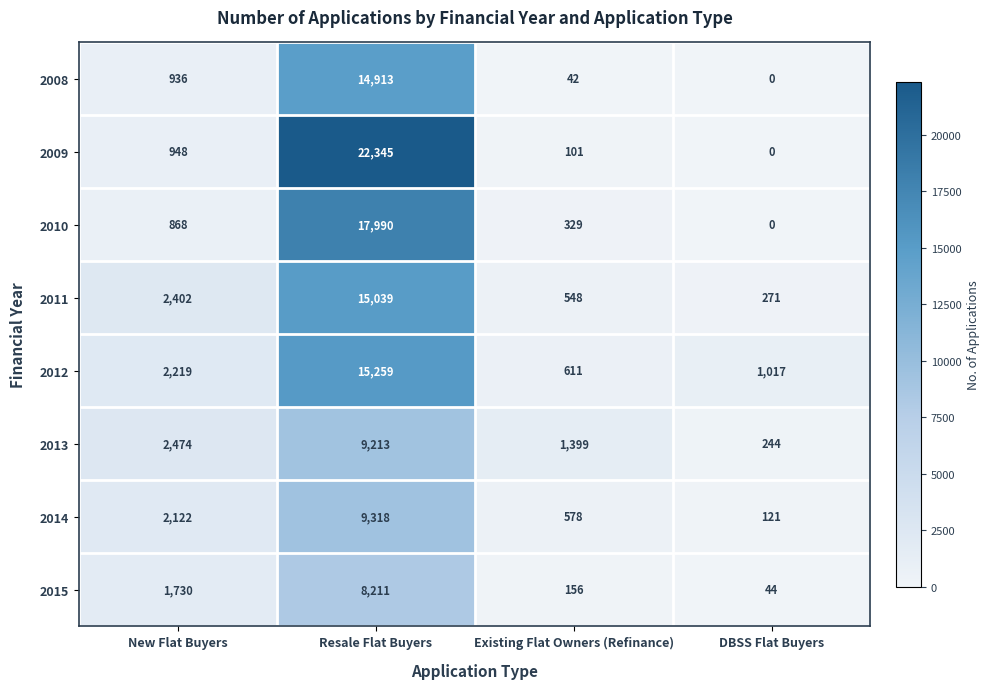

Which category has the lowest value across all series?

DBSS Flat Buyers